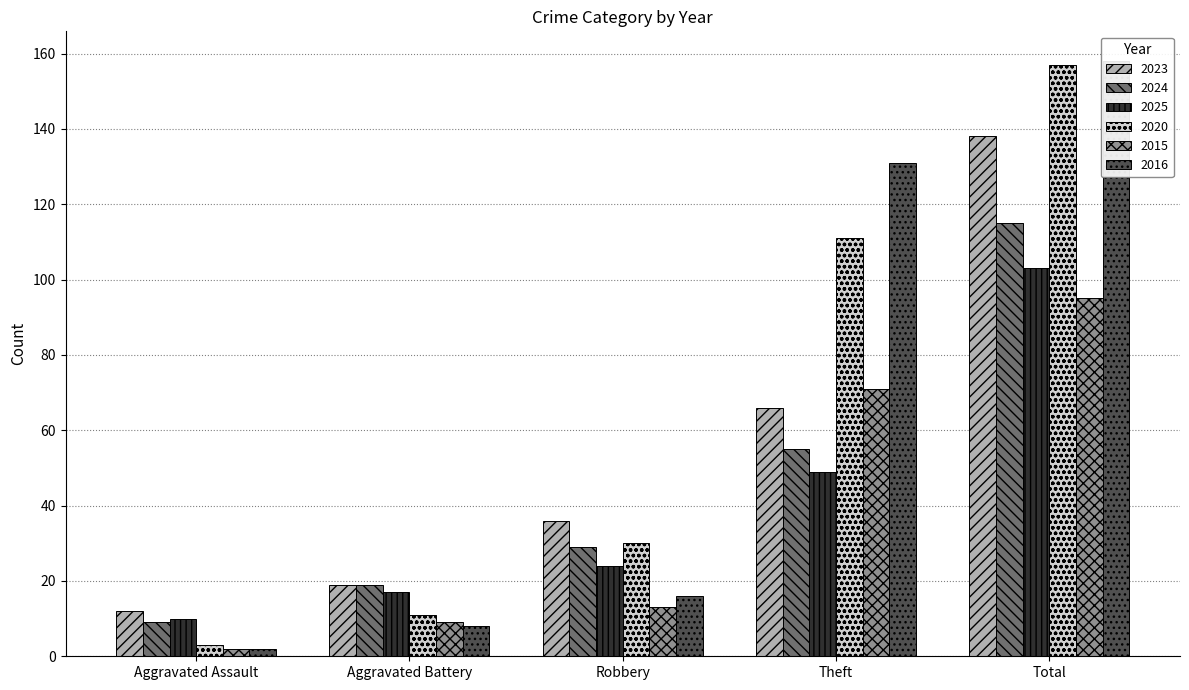

Which series has the largest total across all categories?

2016